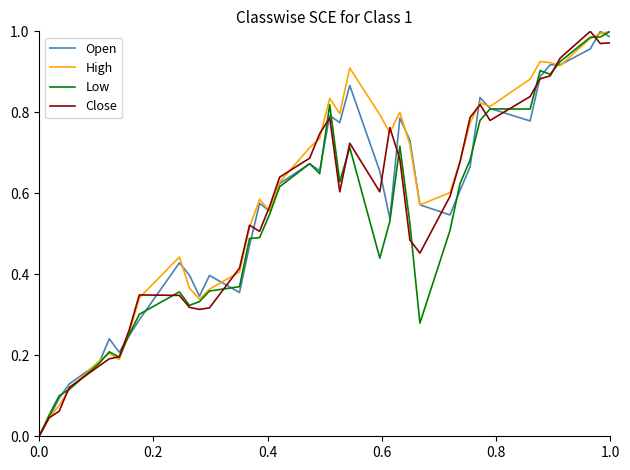

Does the chart have visible grid lines?

No